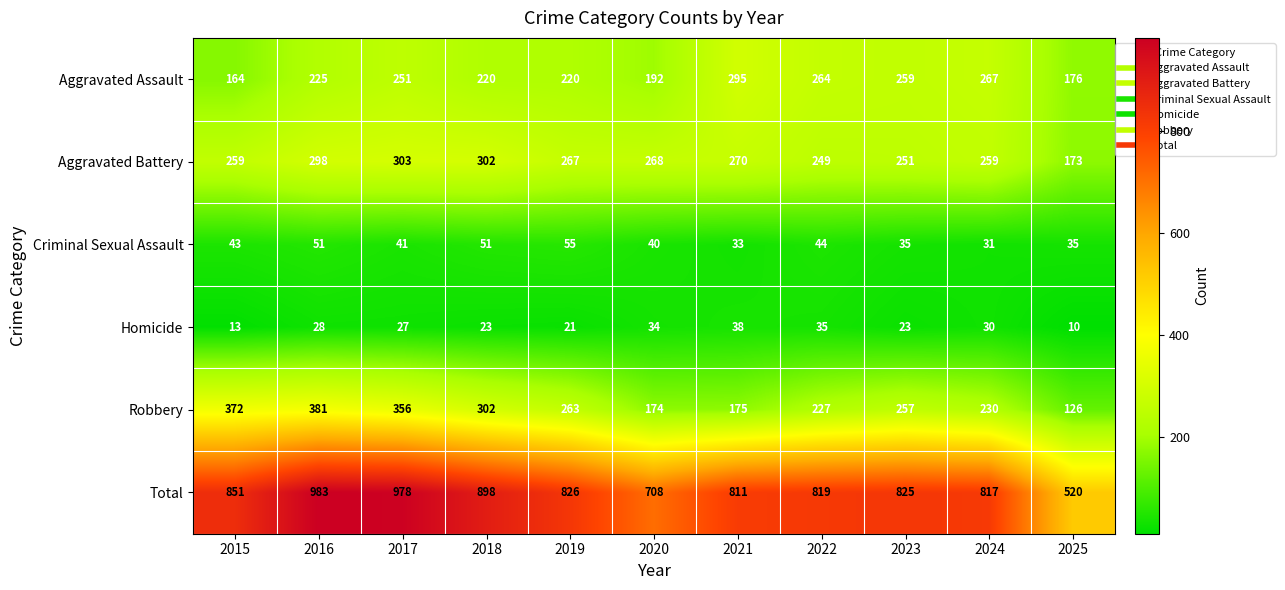

True or false: Robbery has a value of 88 at 2024.

False